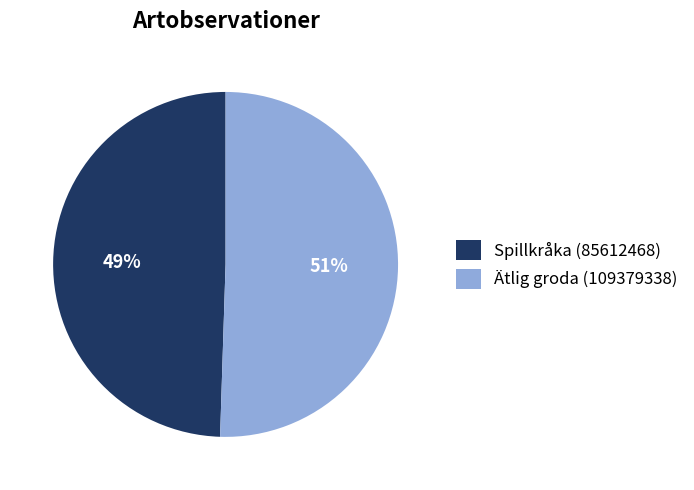

The Spillkråka (85612468) slice represents 49% of the pie. True or false?

True